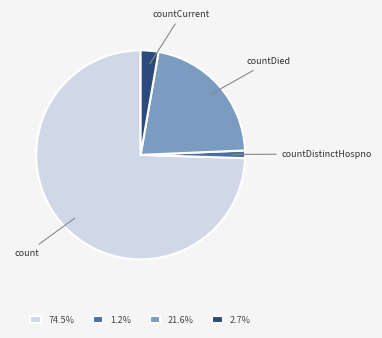

Does 74.5% account for over 50% of the chart?

Yes